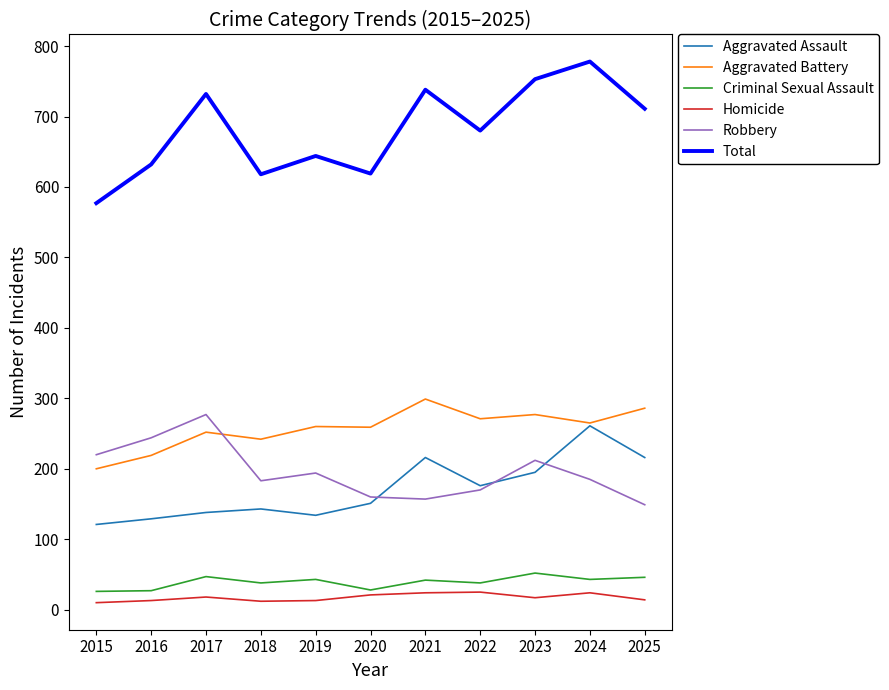

Read the Homicide value at 2017.

18